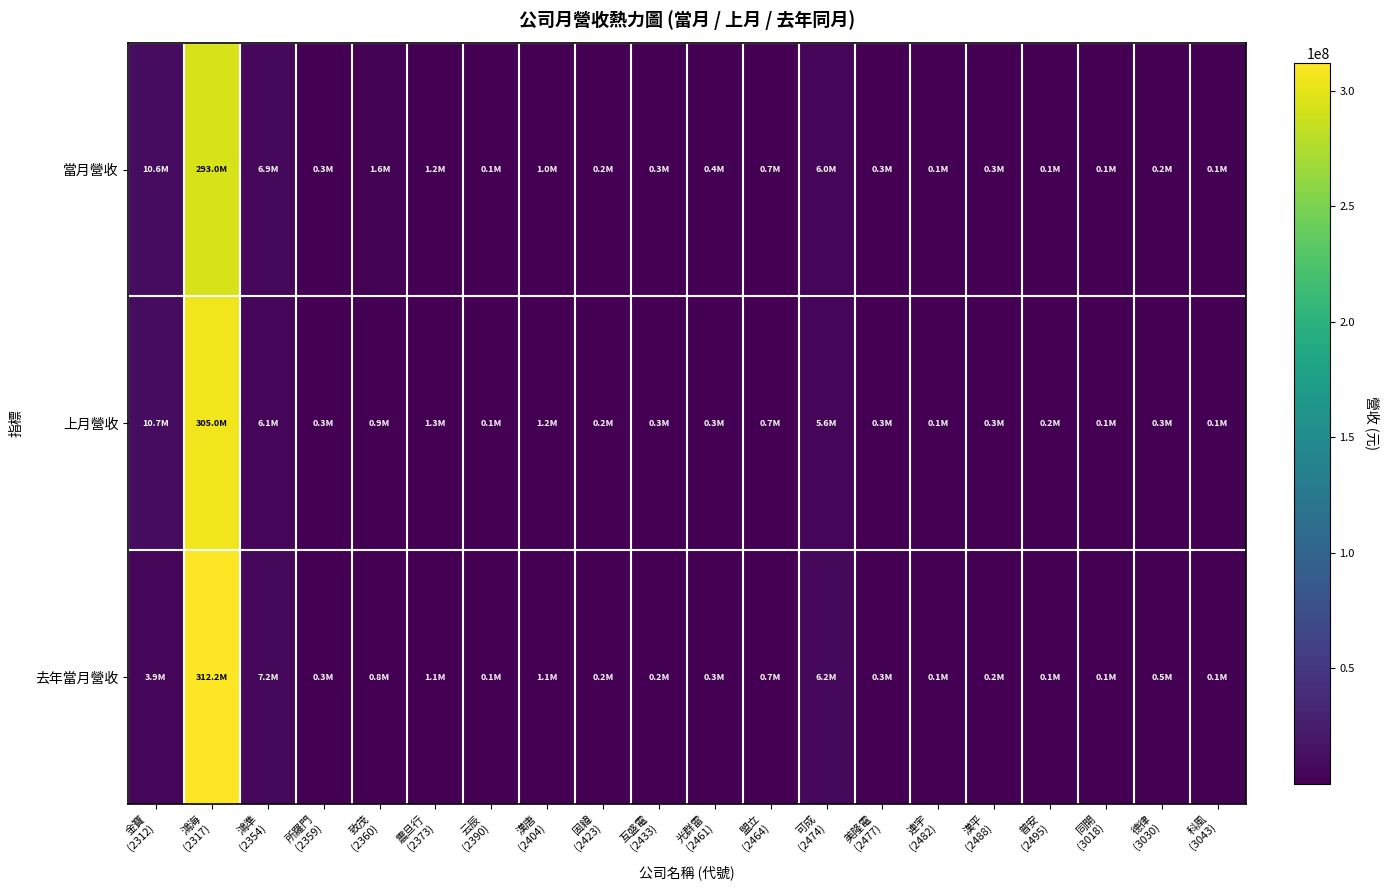

Rank the series by their maximum value, from highest to lowest.

去年當月營收, 上月營收, 當月營收